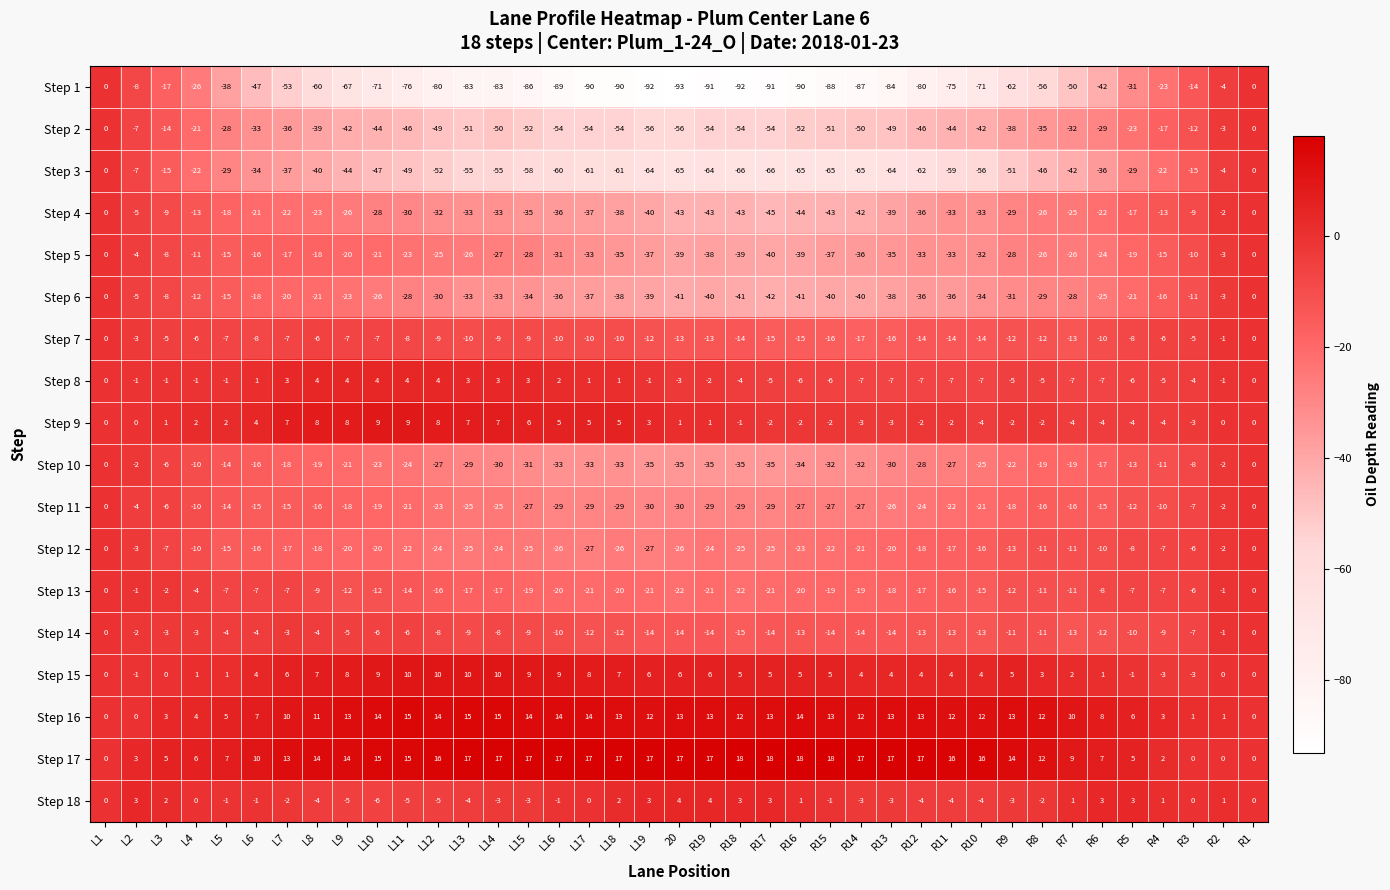

How many values in the Step 14 series are below -10?

18